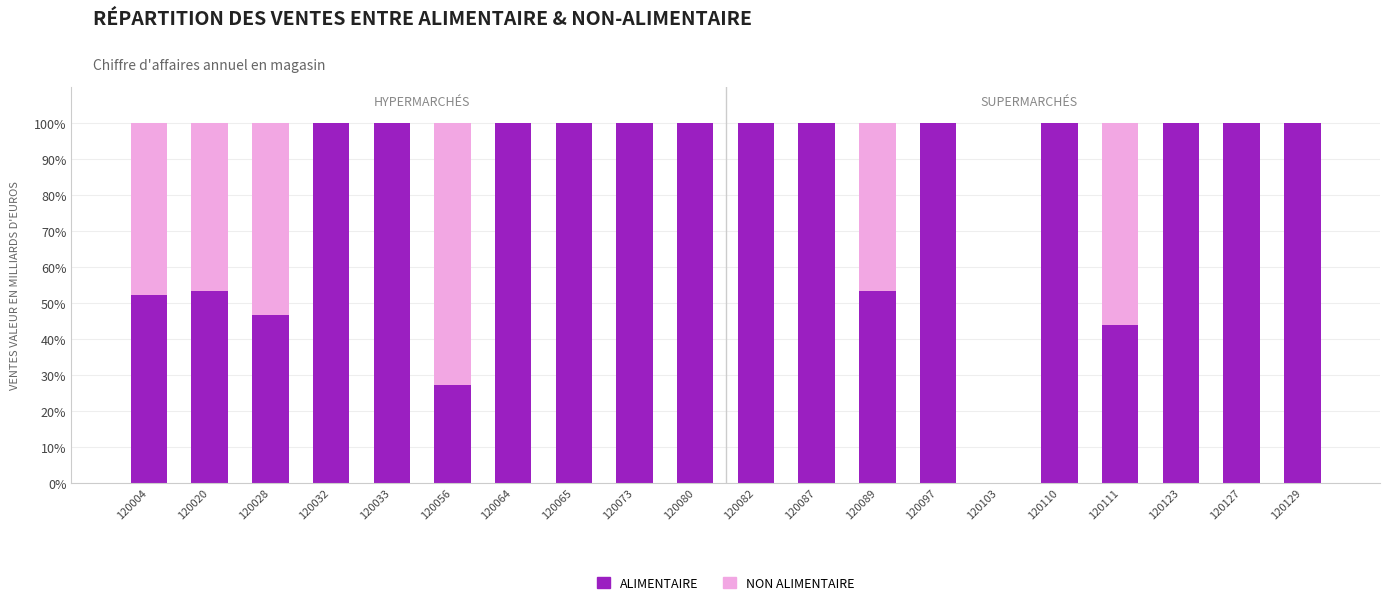

How many positive values does the ALIMENTAIRE series have?

19